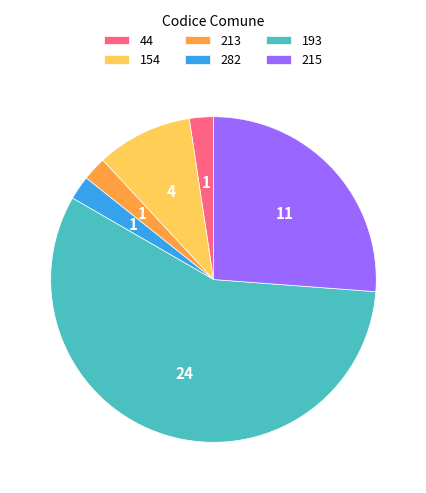

The 282 slice represents 9% of the pie. True or false?

False